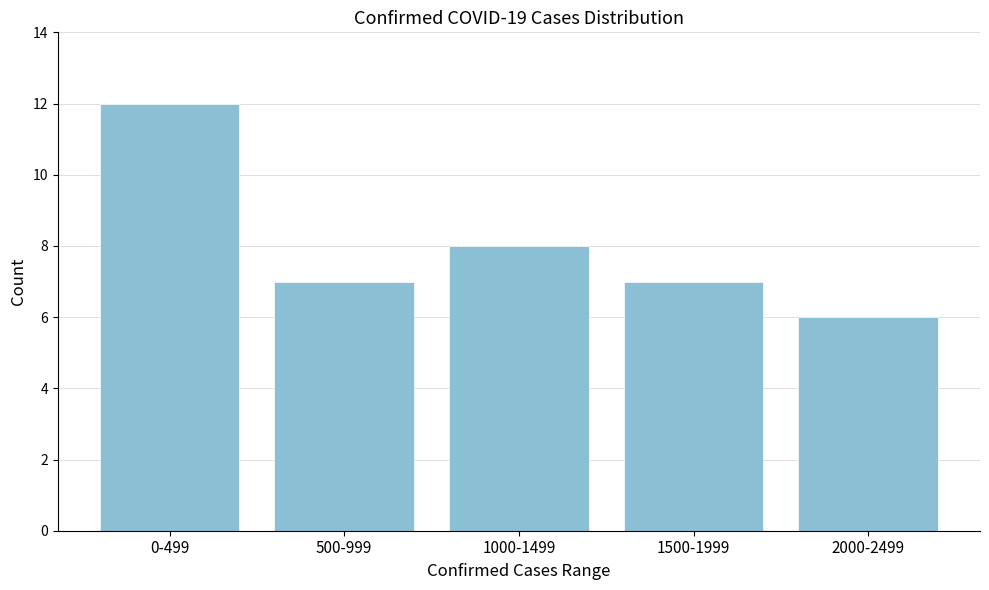

Reading left to right, what are all the values shown in this chart?

0-499=12	500-999=7	1000-1499=8	1500-1999=7	2000-2499=6